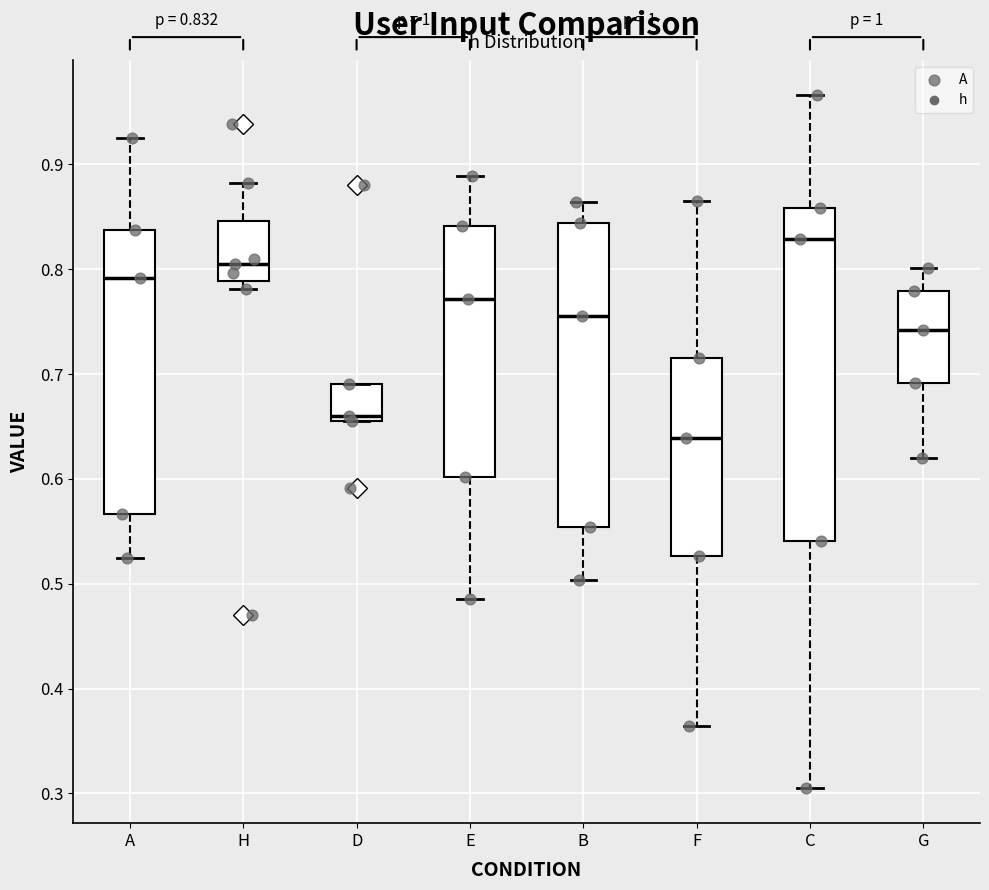

Which box is the tallest, from its lower edge to its upper edge?

C